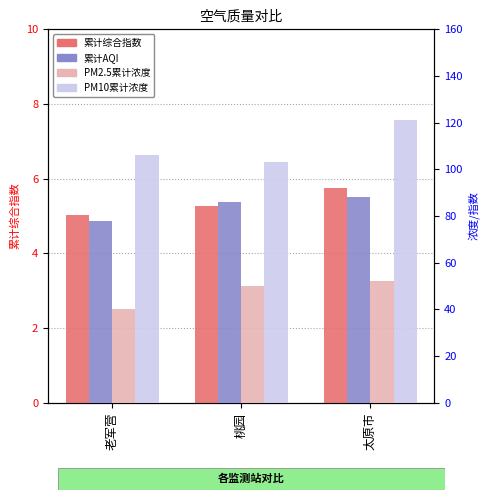

What is the spread (max minus min) of values at 太原市?

115.2